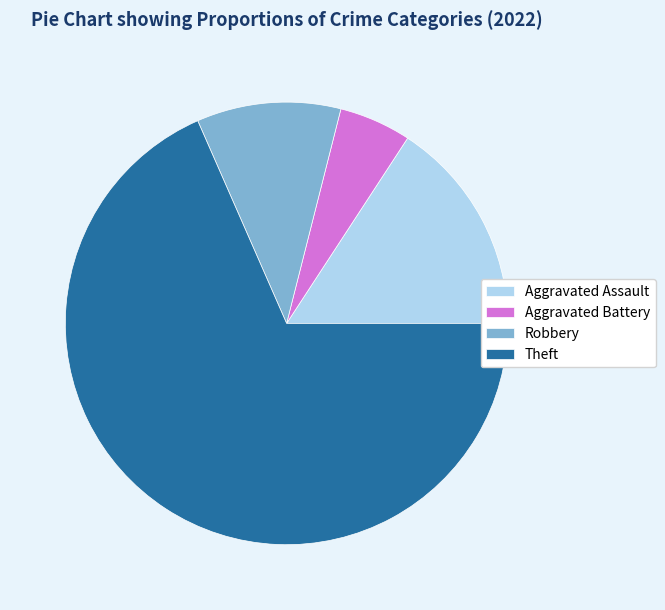

True or false: Aggravated Assault accounts for 16% of the total.

True